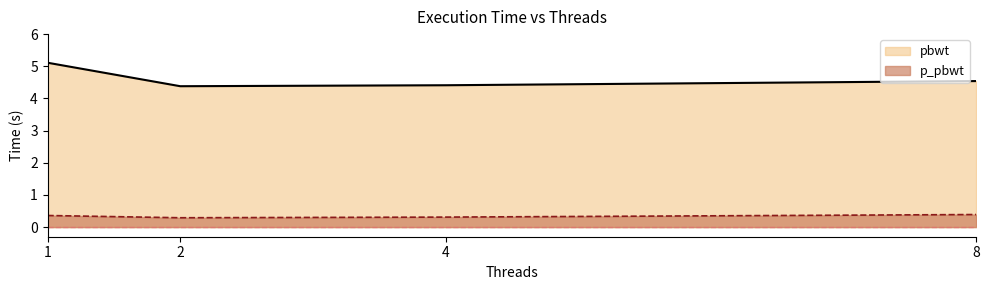

True or false: p_pbwt and pbwt intersect in this chart.

False